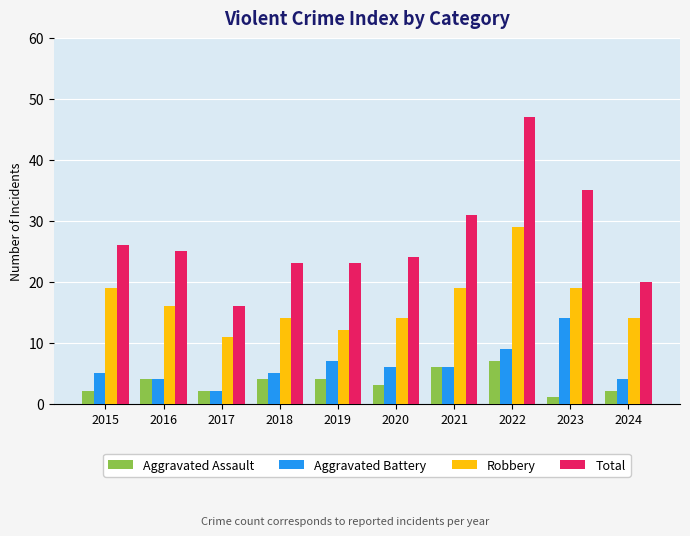

What is the value of the Aggravated Assault bar at the 7th from the left?

6